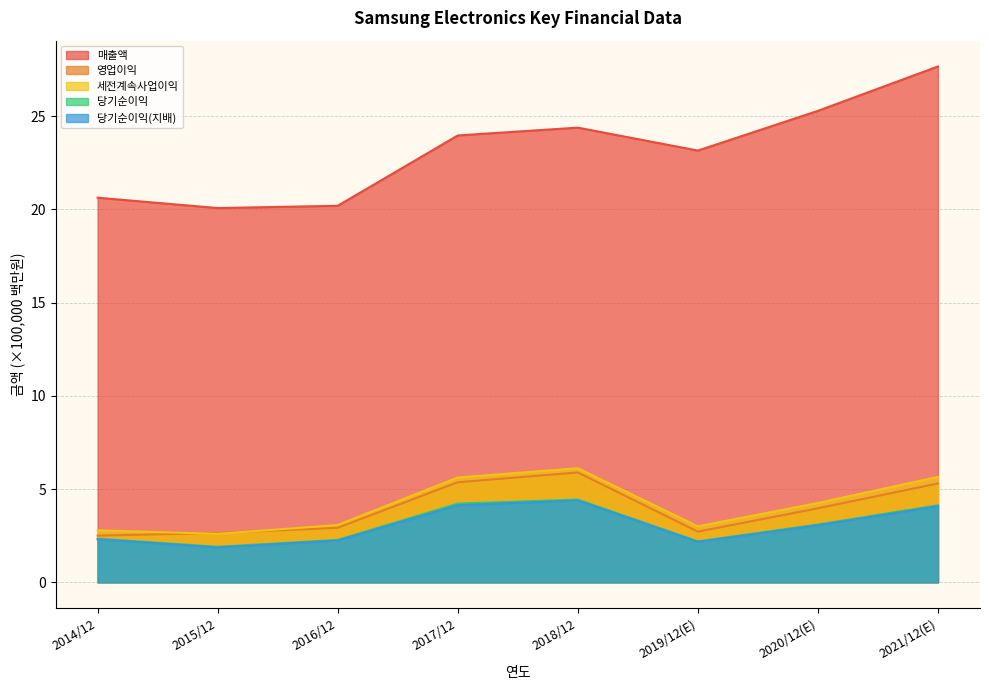

How many interior local valleys does the 영업이익 series have?

1